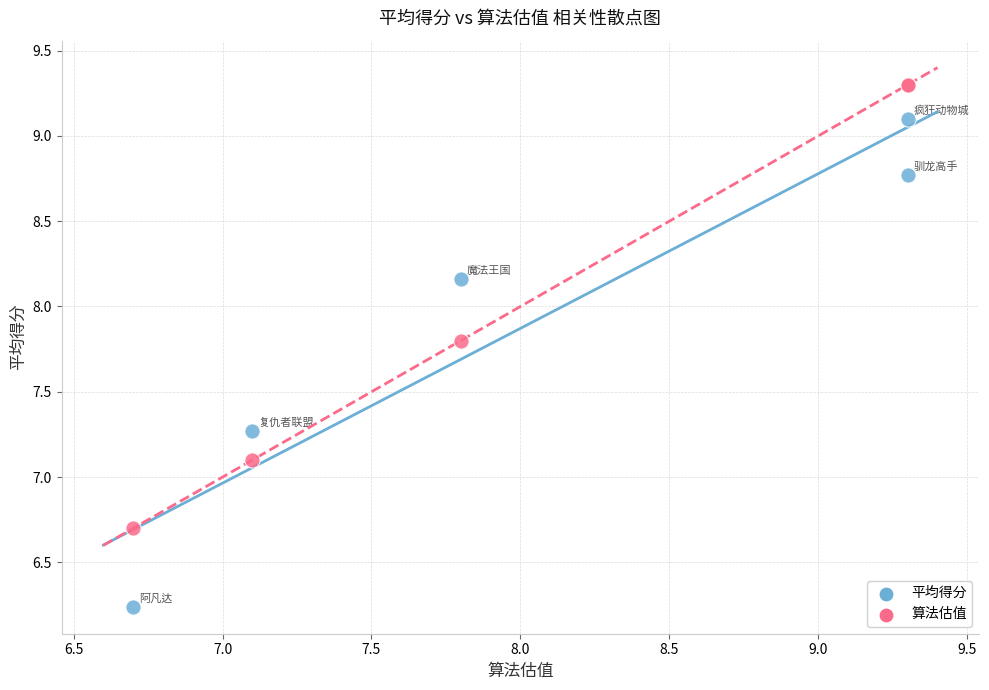

What are all the series names shown in the legend?

平均得分, 算法估值